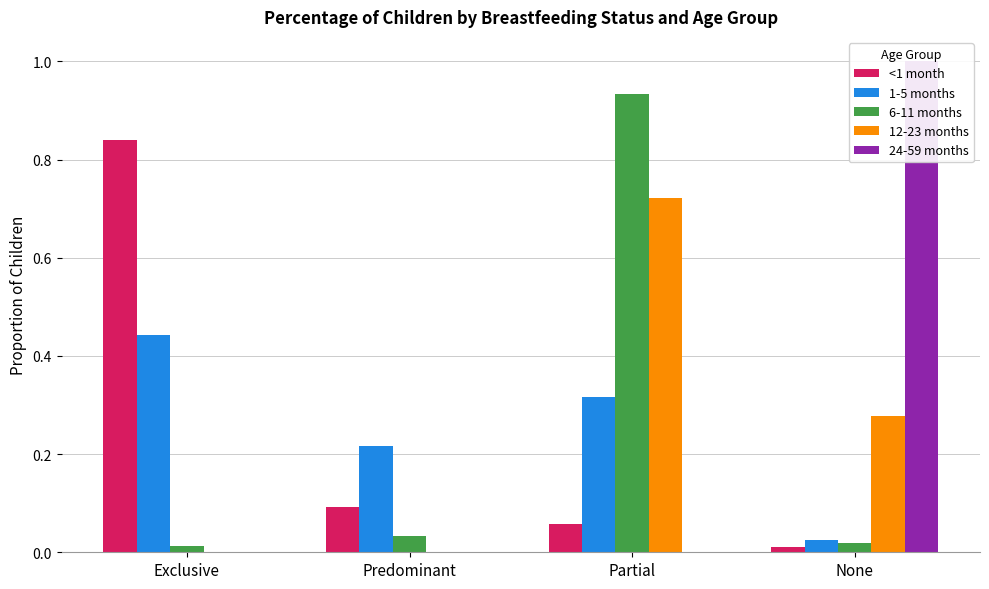

Count the number of categories in the chart.

4